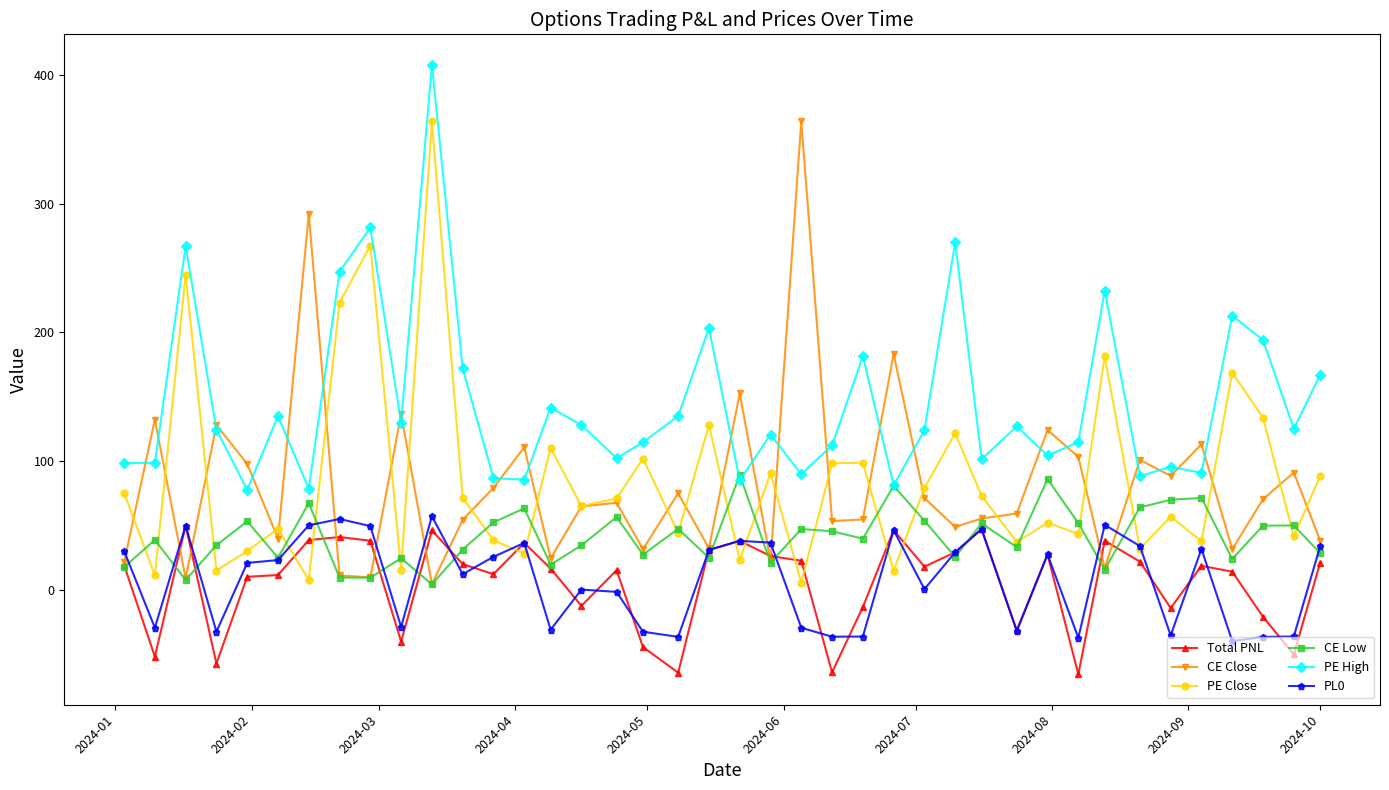

What is the value of the PE High point at the 20th from the left?

203.3